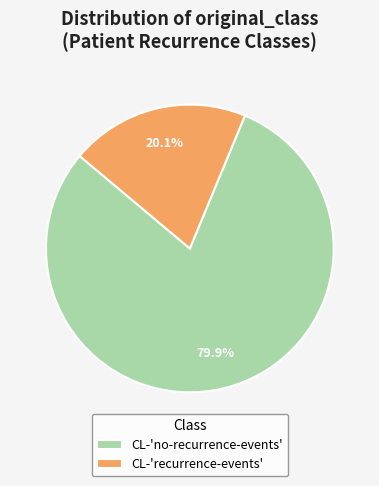

Which slice is the largest?

CL-'no-recurrence-events'